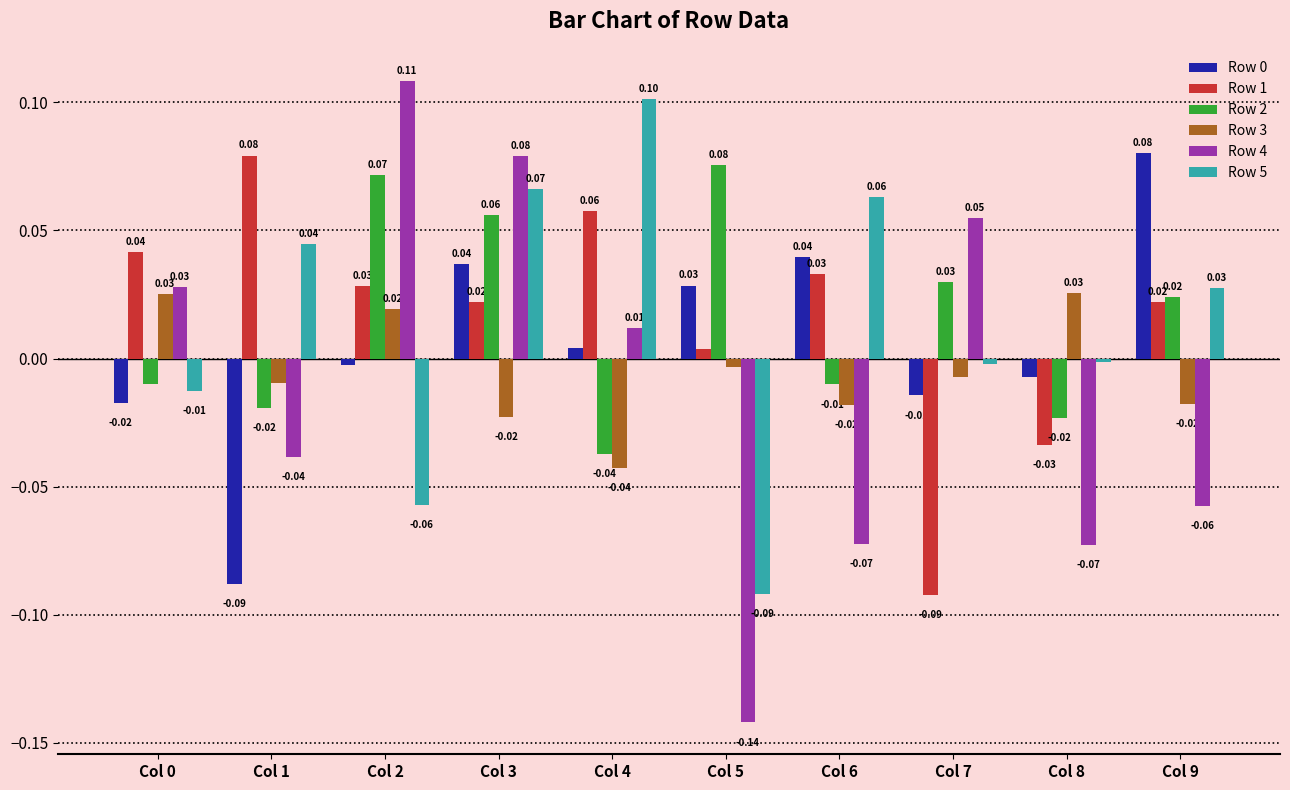

How many bars are there in each group?

6